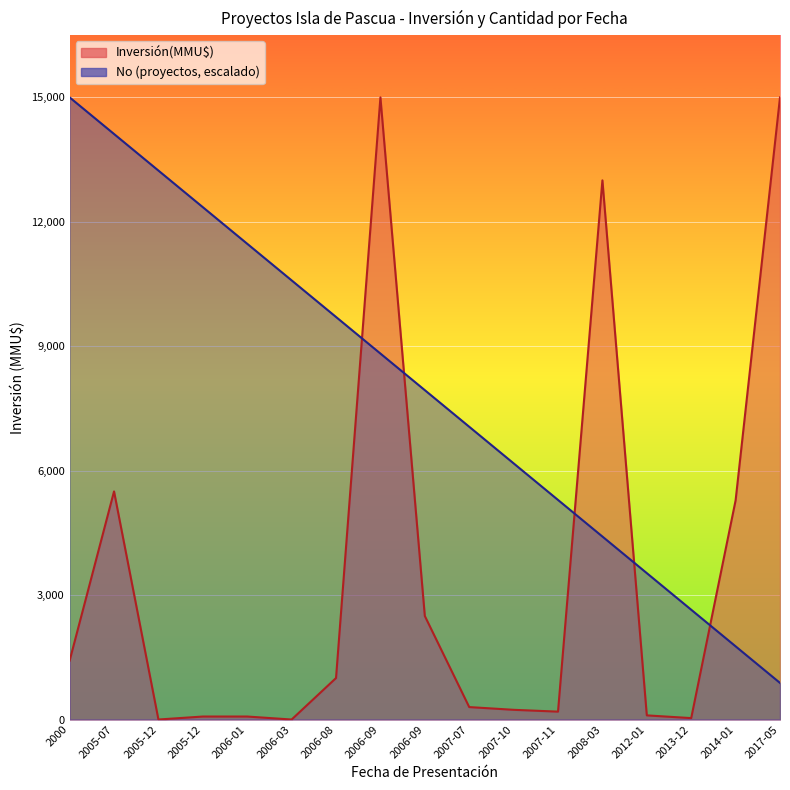

Between 2006-09 and 2007-07, which series saw the biggest shift?

Inversión(MMU$)